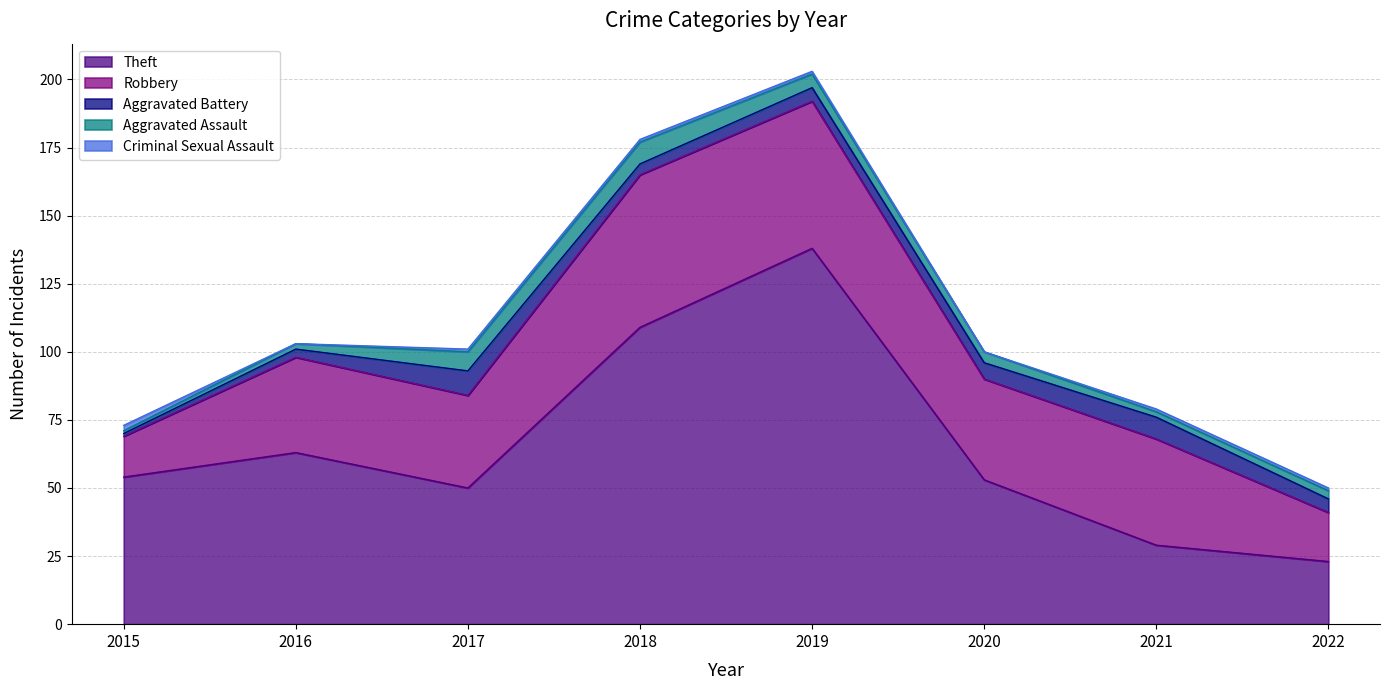

True or false: Aggravated Assault and Robbery intersect in this chart.

False